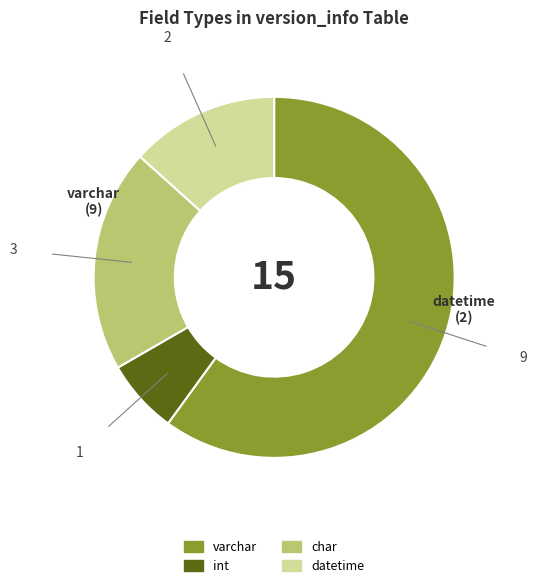

How many segments does this pie chart have?

4